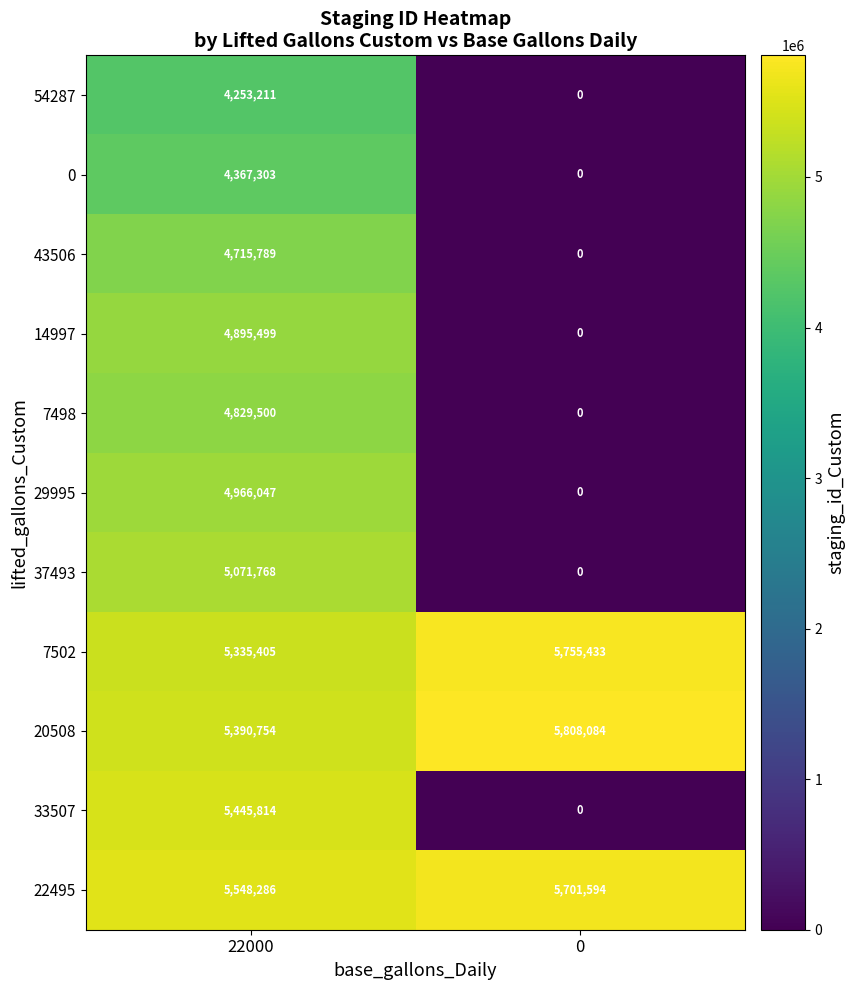

Which series has the widest spread of values?

33507